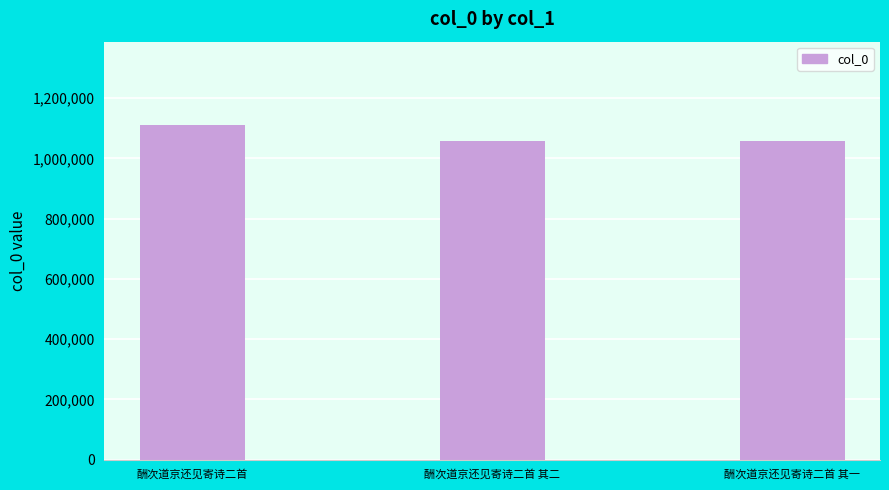

Which label corresponds to the largest value in the chart?

酬次道京还见寄诗二首